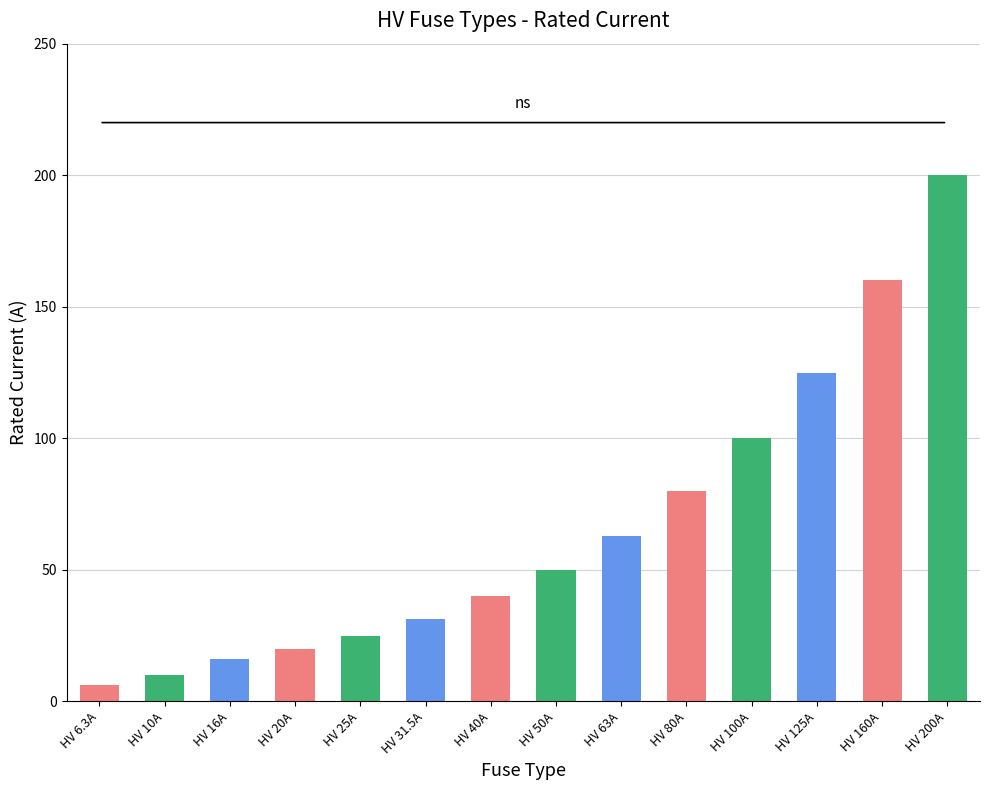

List the labels in order of value, smallest first.

HV 6.3A, HV 10A, HV 16A, HV 20A, HV 25A, HV 31.5A, HV 40A, HV 50A, HV 63A, HV 80A, HV 100A, HV 125A, HV 160A, HV 200A